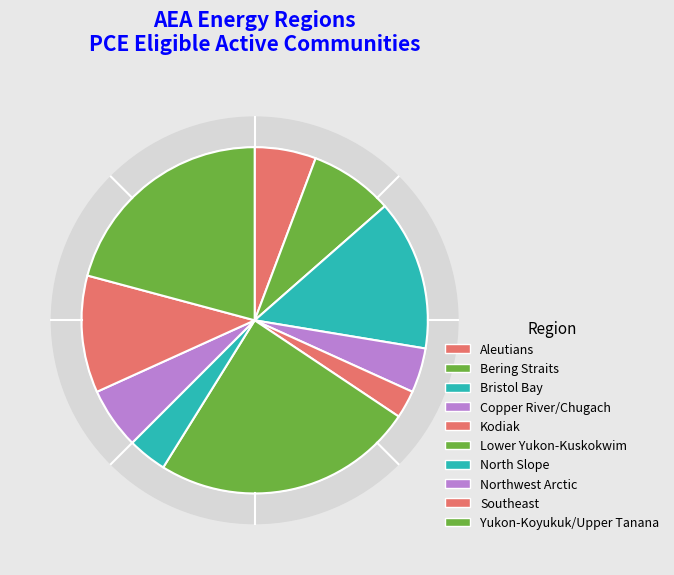

What percentage is NOT represented by Yukon-Koyukuk/Upper Tanana?

79.2%